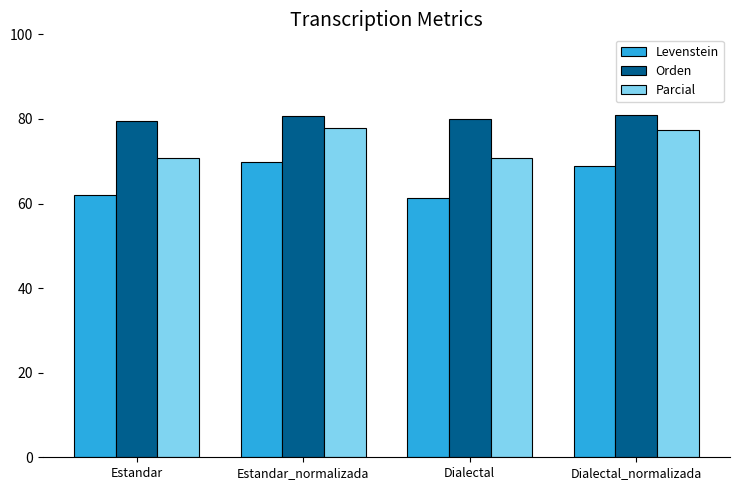

What are all the series names shown in the legend?

Levenstein, Orden, Parcial